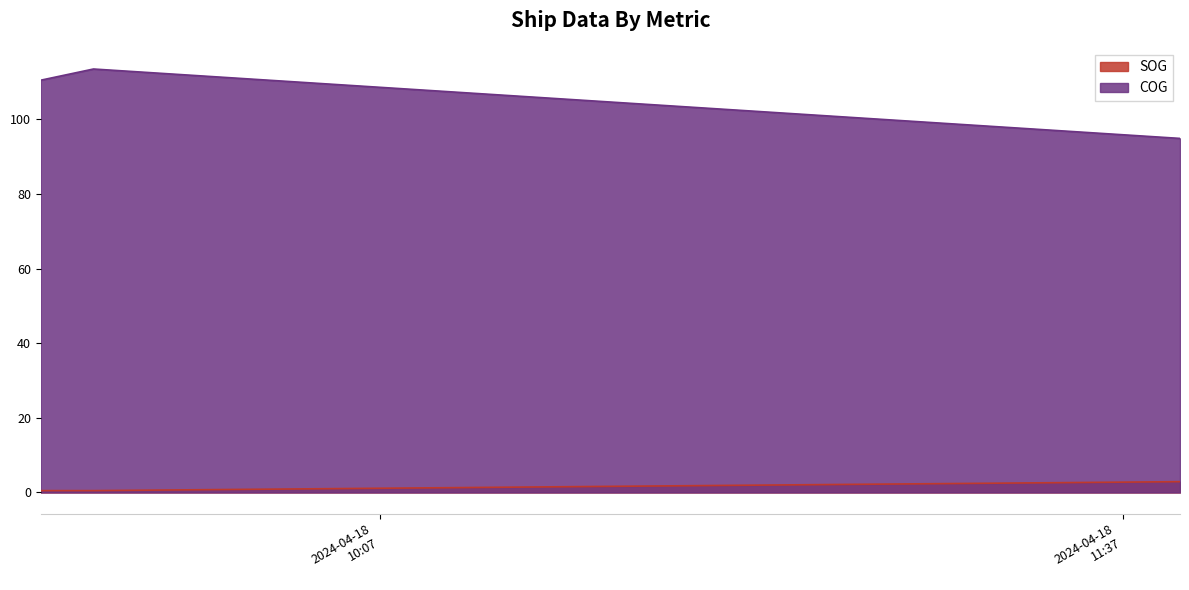

Is it true that COG equals 113.5 at 2024-04-18 09:32:20?

True